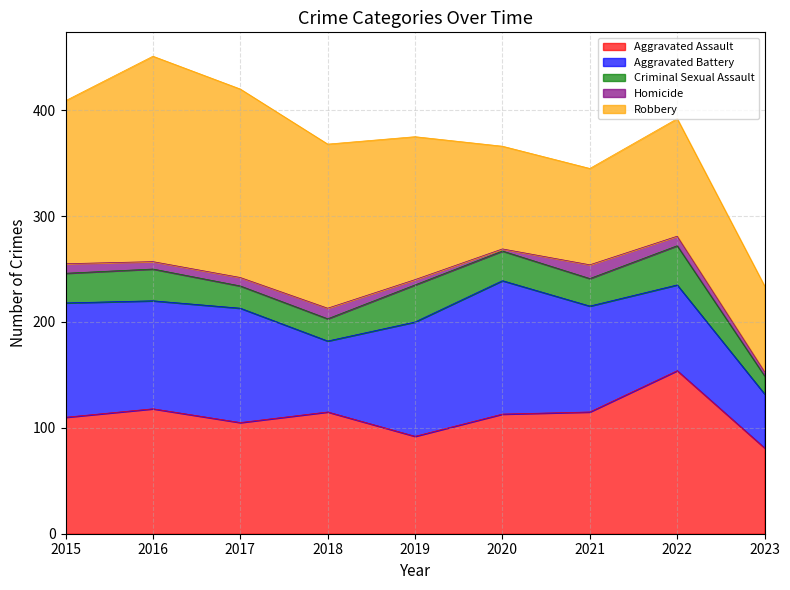

Is it true that Homicide equals 2 at 2020?

True